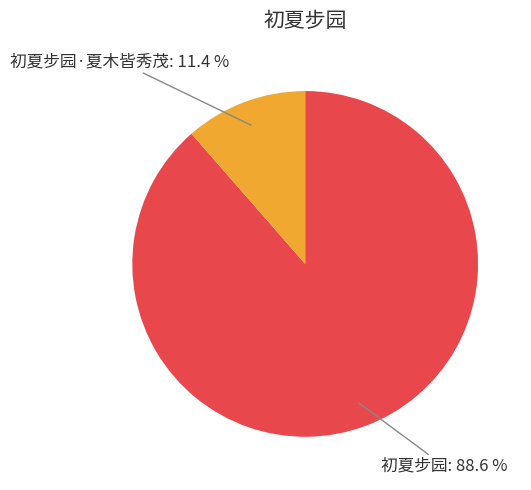

To the nearest percent, what is the combined percentage of 初夏步园 and 初夏步园·夏木皆秀茂?

100%